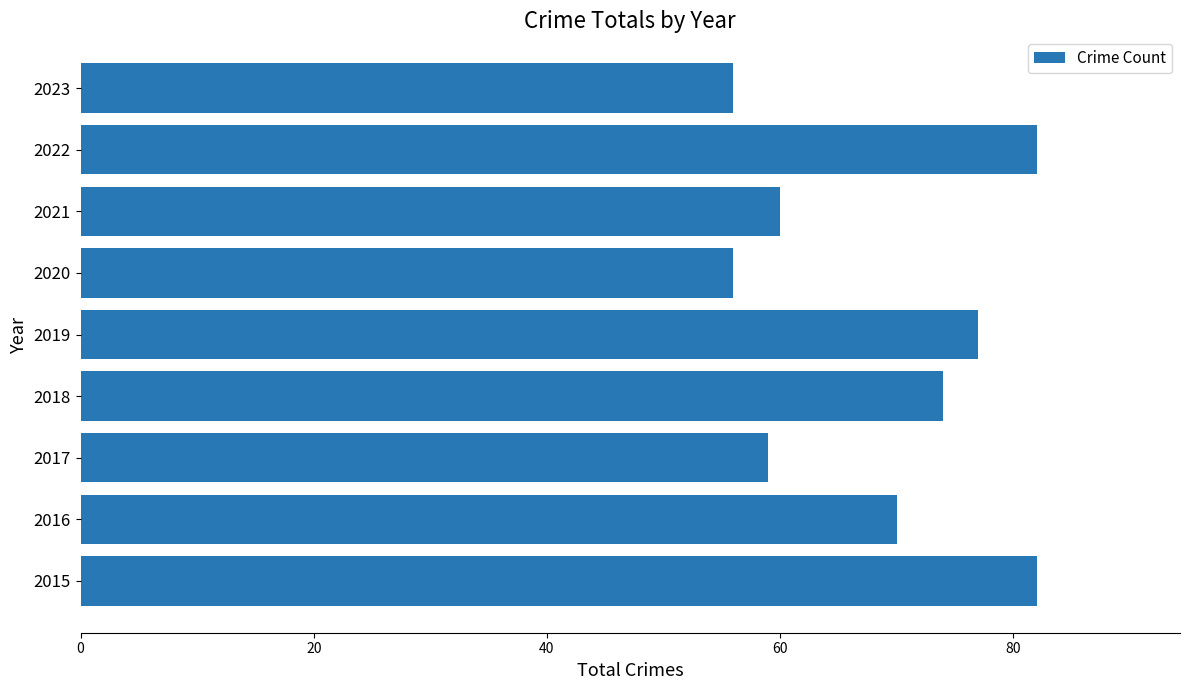

What is the smallest value displayed?

56